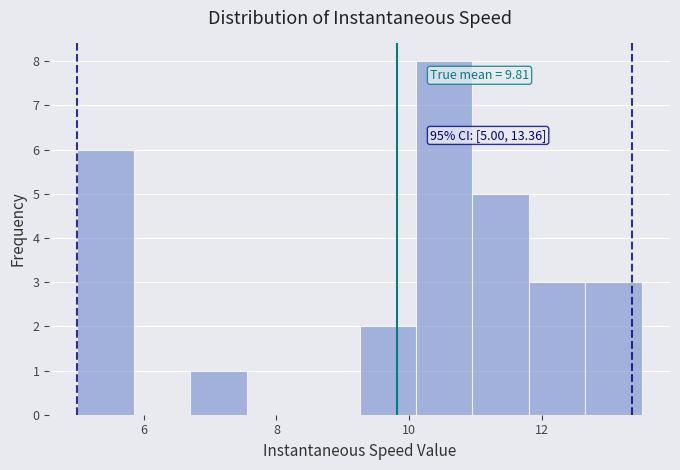

Which range on the x-axis has the tallest bar?

10.2 to 11.0